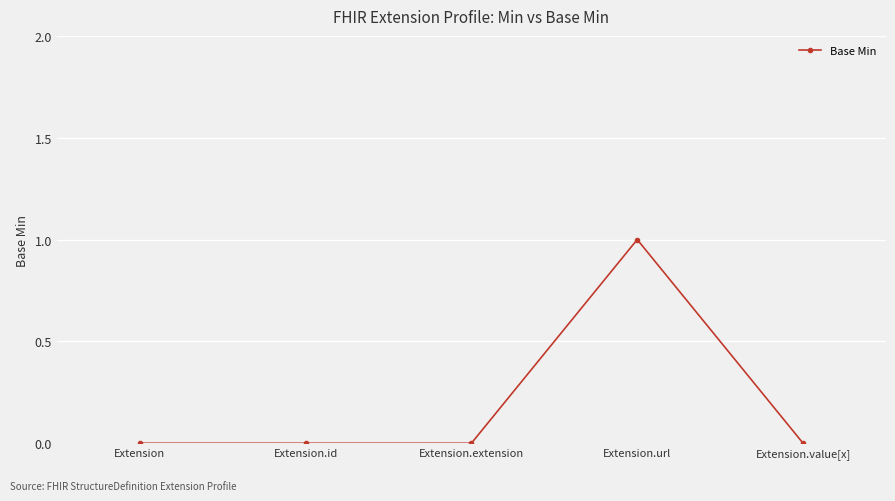

Count the values in the range 0 to 1.

5